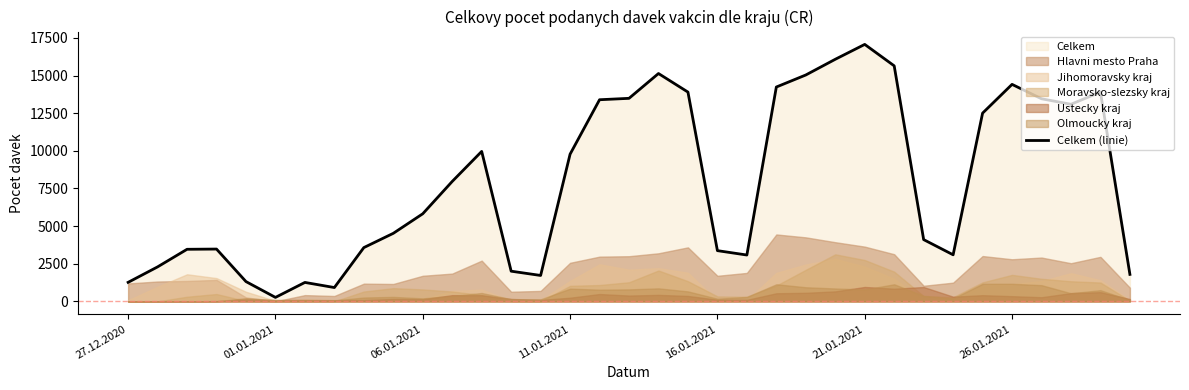

What is the approximate value at 16?

13397